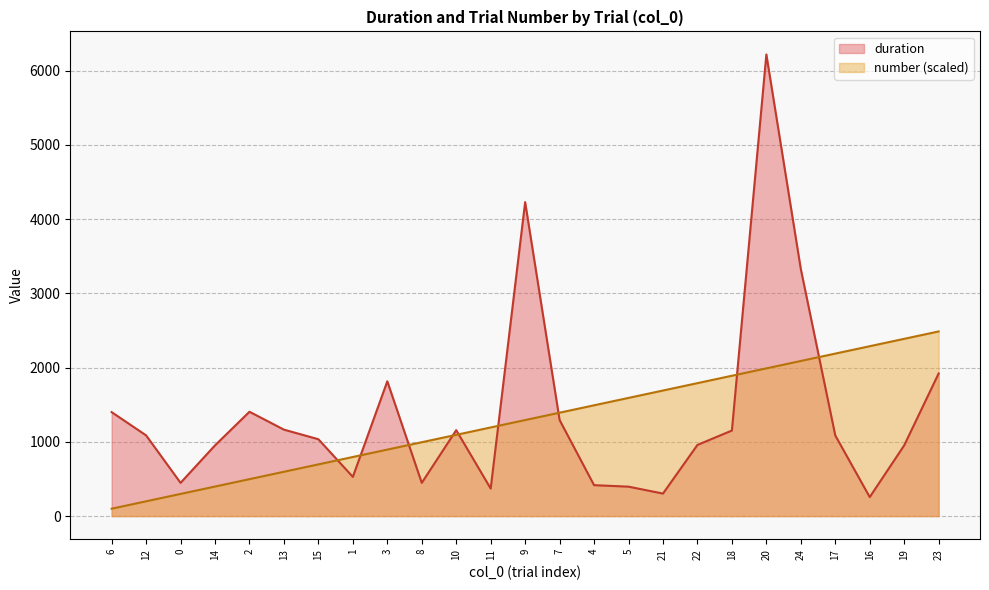

What is the total value across all series at 19?

3340.5